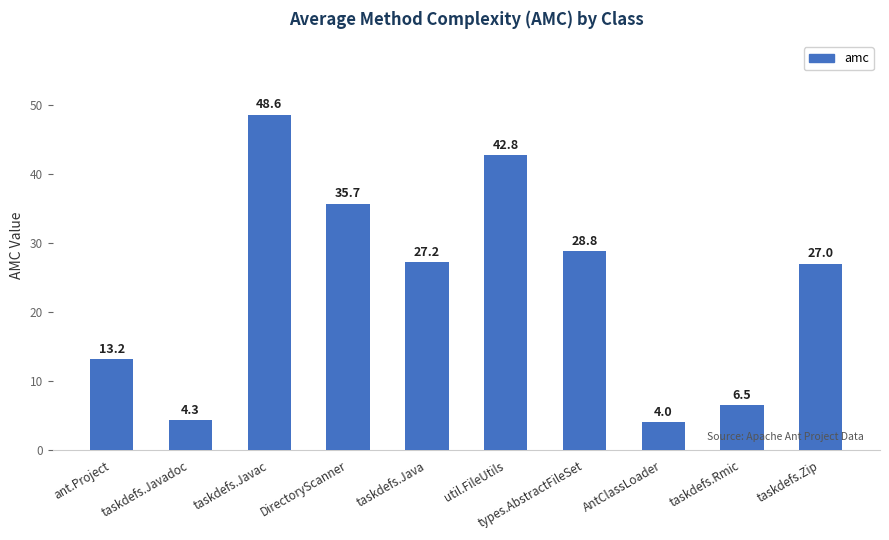

Rank the categories by value from highest to lowest.

taskdefs.Javac, util.FileUtils, DirectoryScanner, types.AbstractFileSet, taskdefs.Java, taskdefs.Zip, ant.Project, taskdefs.Rmic, taskdefs.Javadoc, AntClassLoader